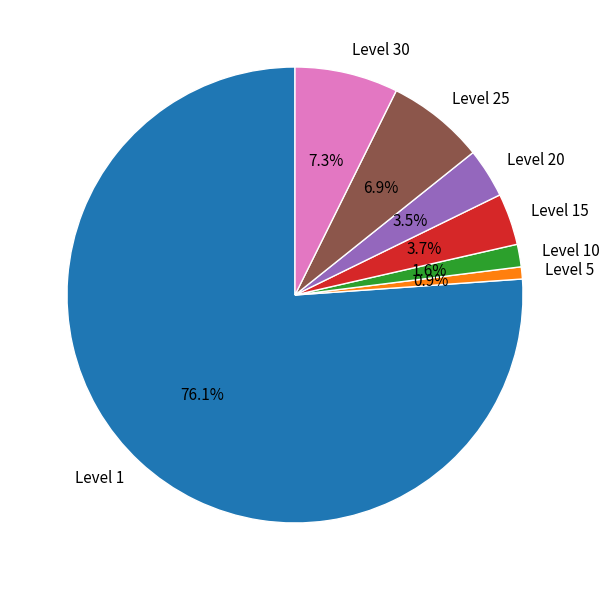

Count the number of slices in the pie.

7